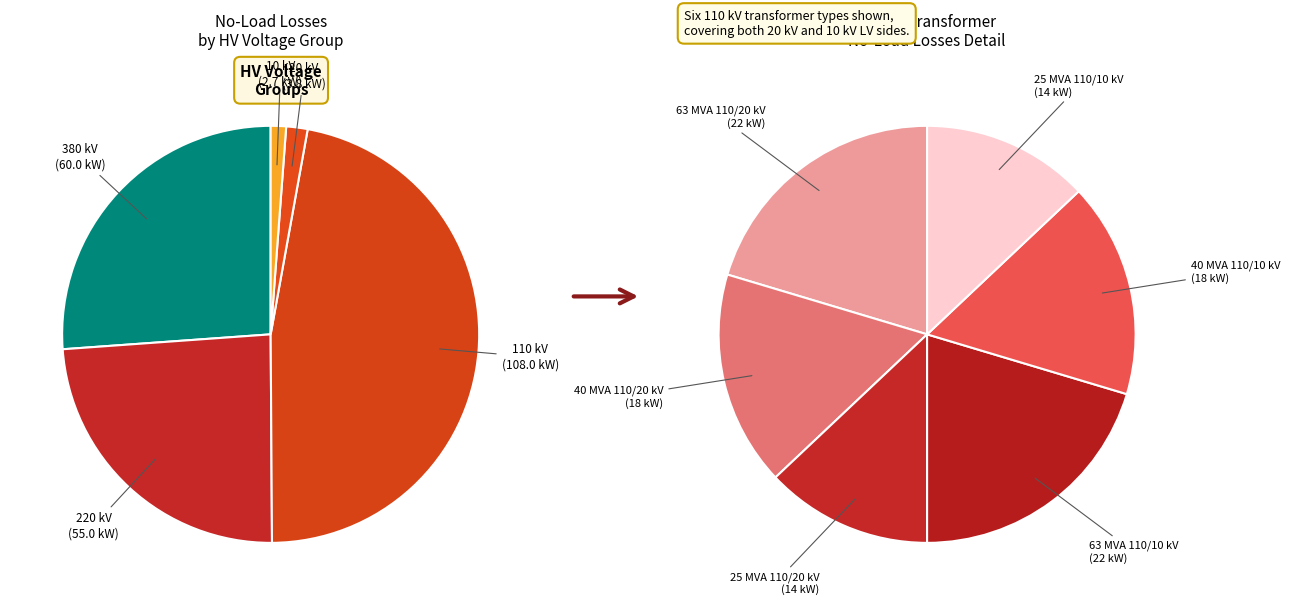

Do 63 MVA 110/20 kV and 0.63 MVA 20/0.4 kV together represent more than half of the pie?

No